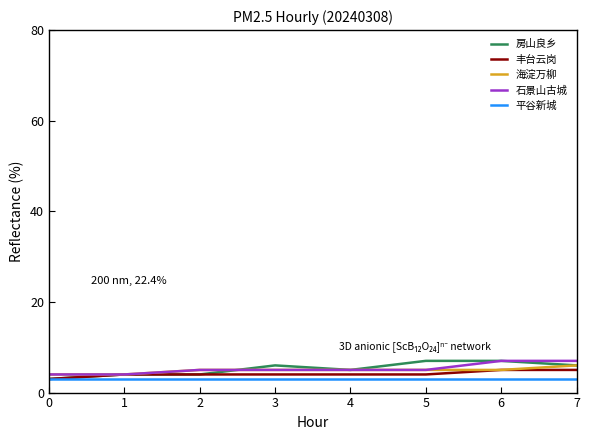

Does the chart display data point markers on the line(s)?

No